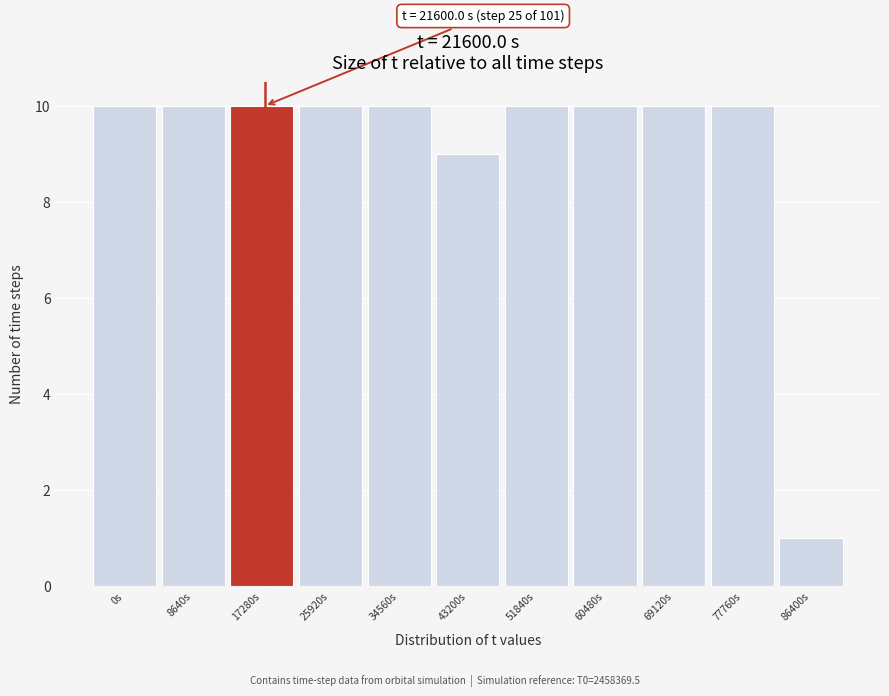

Reading left to right, list all the values displayed in this chart.

10	10	10	10	10	9	10	10	10	10	1